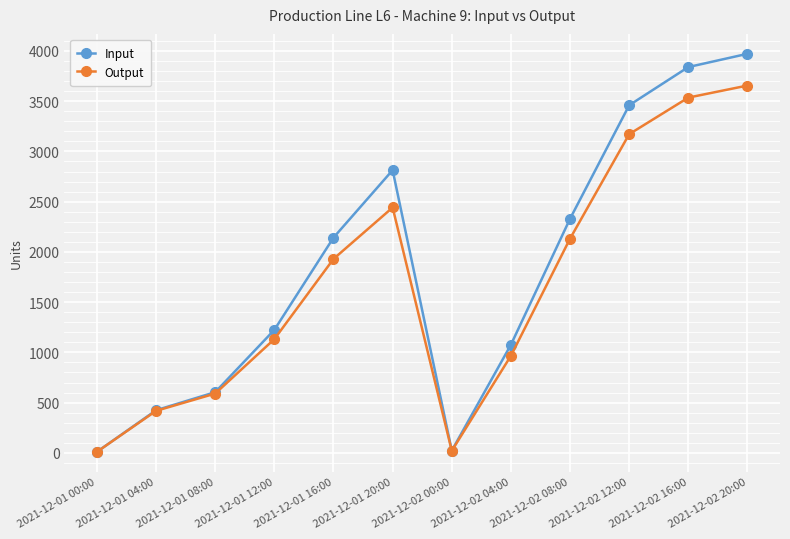

What is the total value across all series at 2021-12-01 04:00?

842